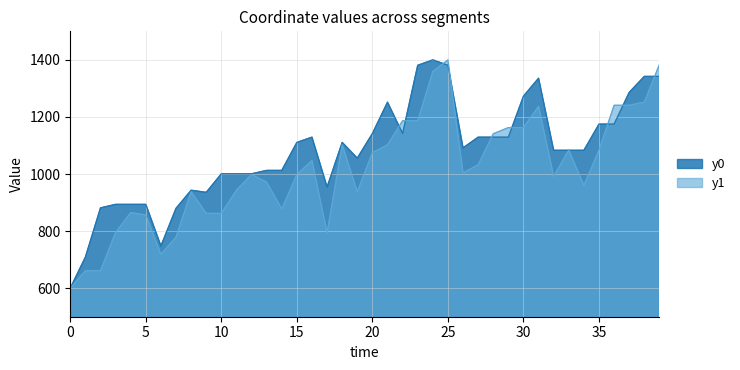

Does the chart have visible grid lines?

Yes